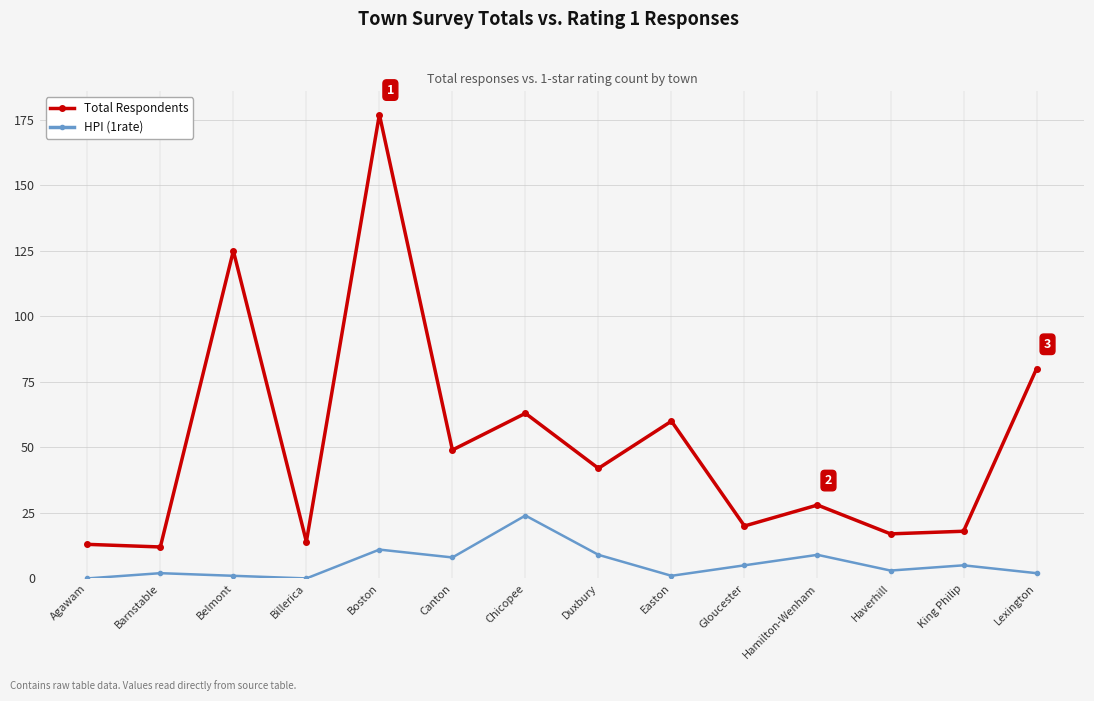

The value of Total Respondents at Easton is 78. True or false?

False